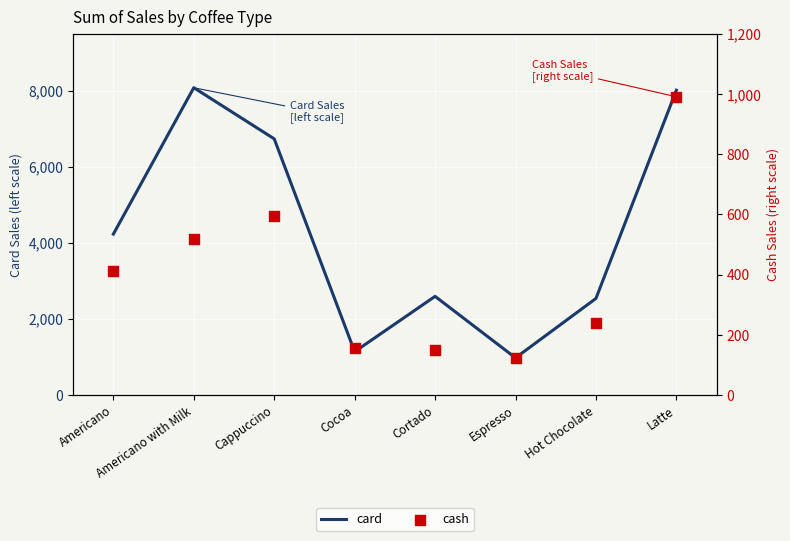

At how many categories does at least one series exceed 4331?

3